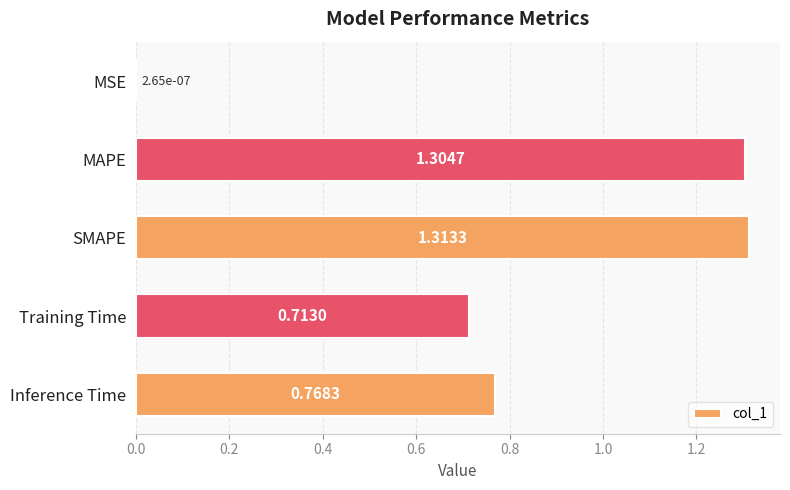

Which has a higher value, Inference Time or MSE?

Inference Time